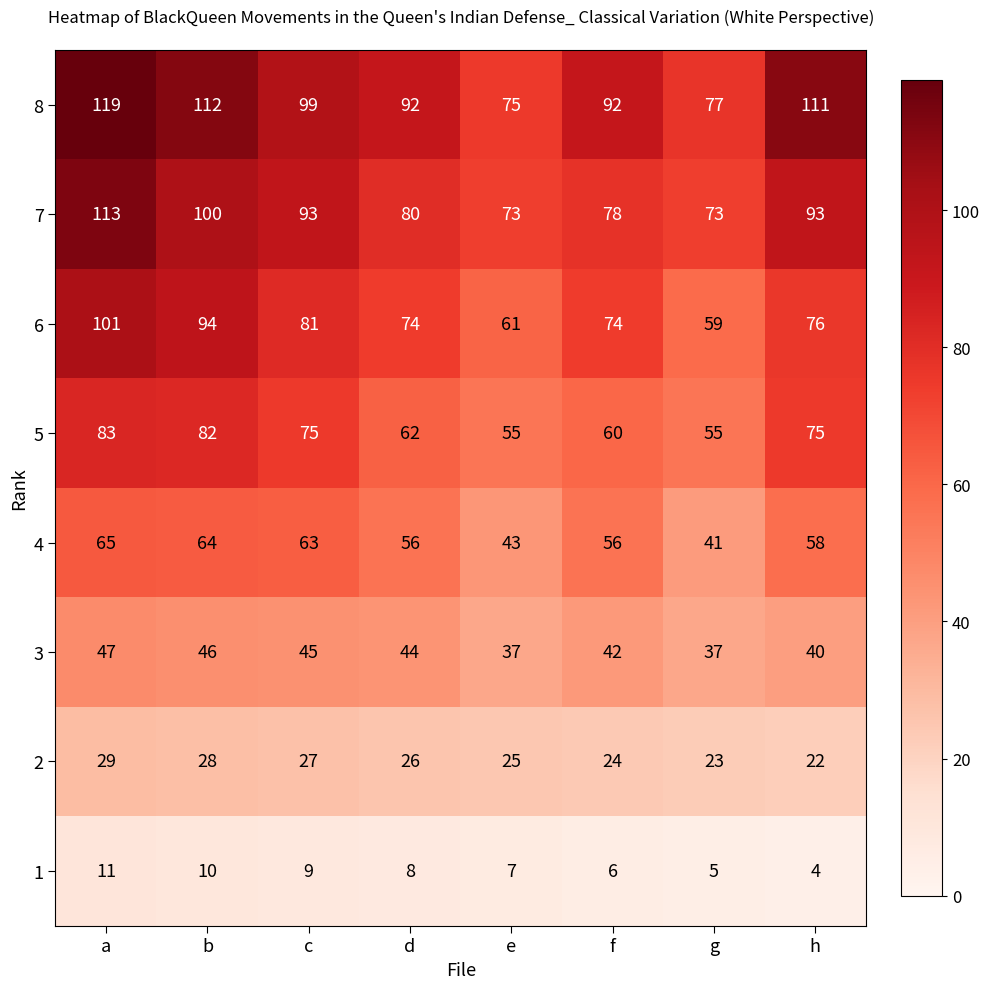

What is the sum of all 2 values?

204